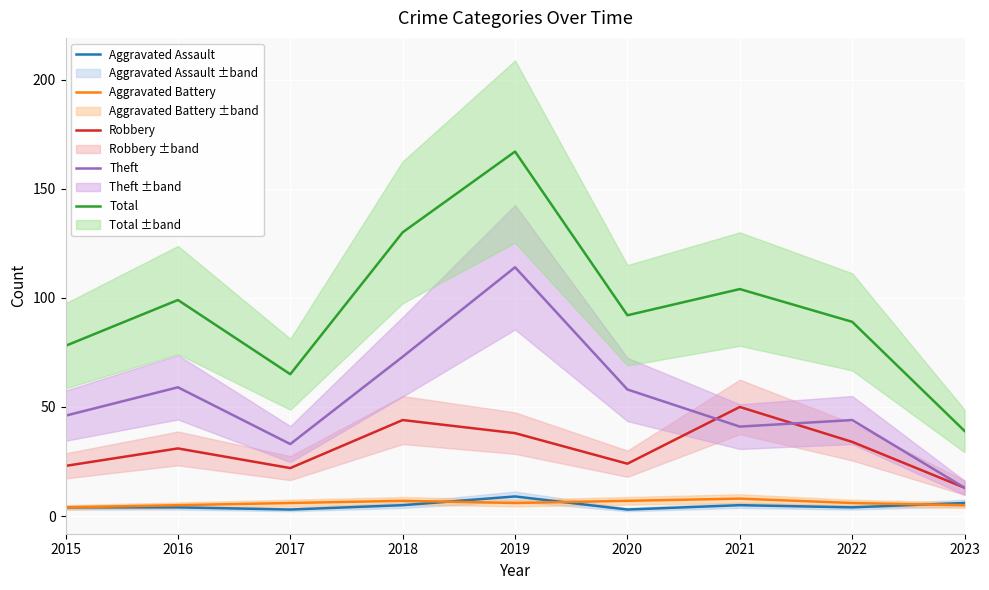

At which label does Theft first exceed 46?

2016